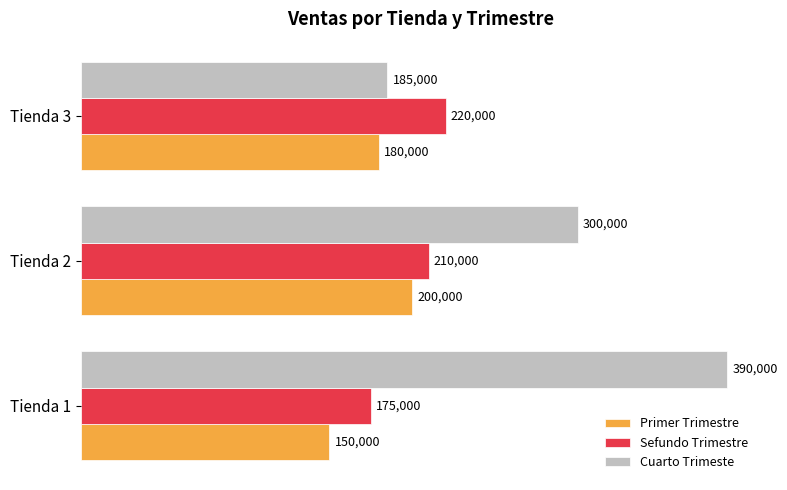

How many Primer Trimestre values are between 150000 and 200000?

3